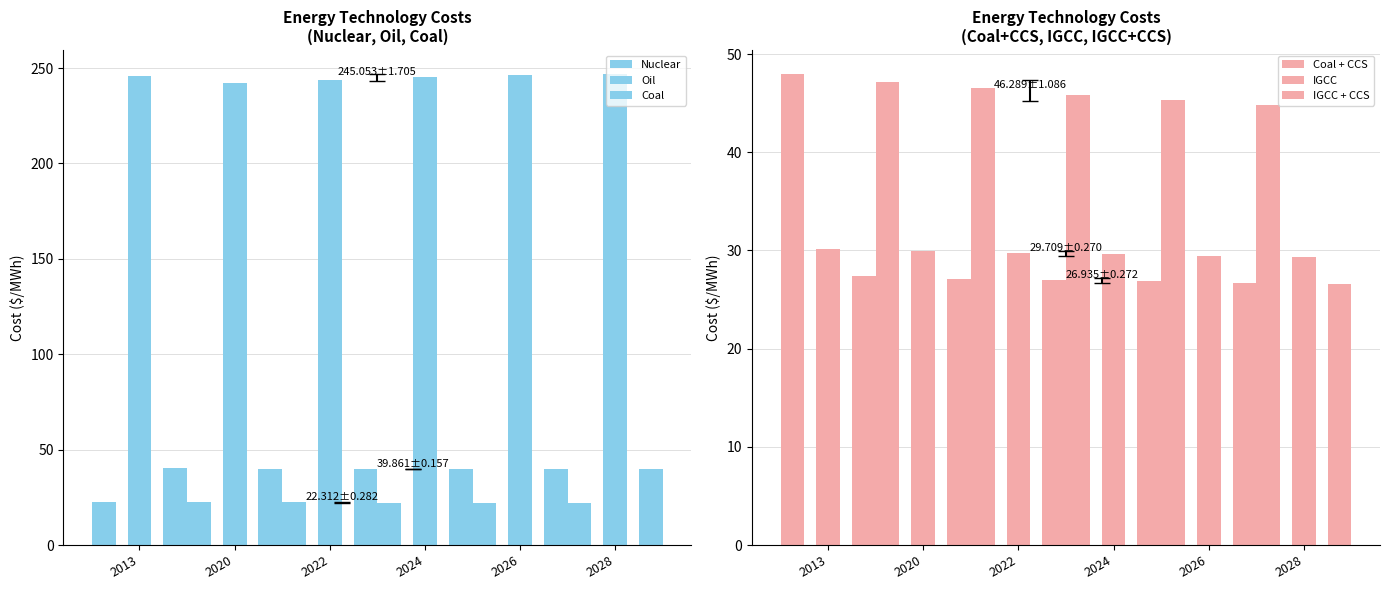

The value of Coal at 2028 is 39.7. True or false?

True